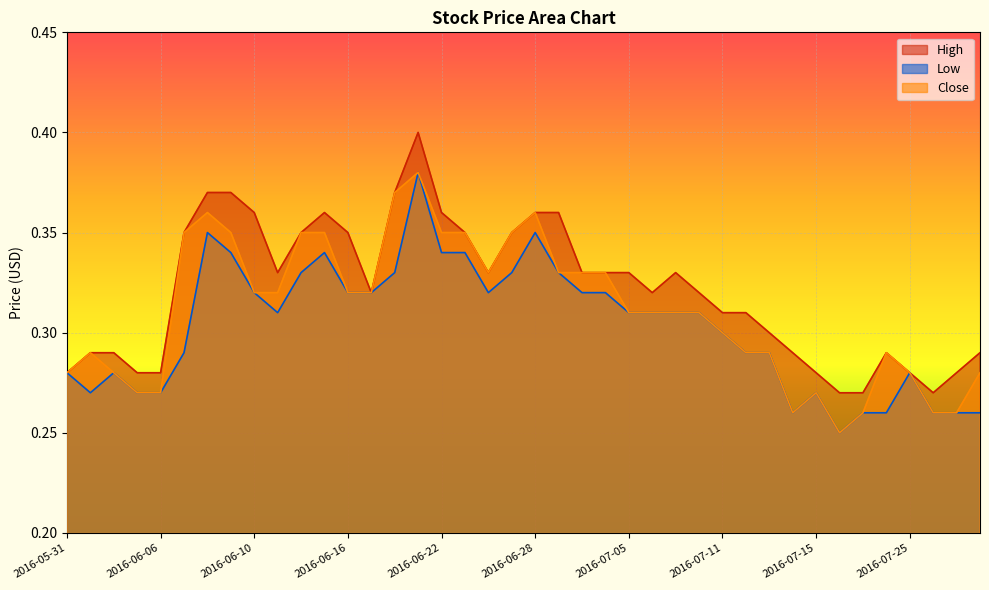

Which category has the highest value in the High series?

2016-06-21